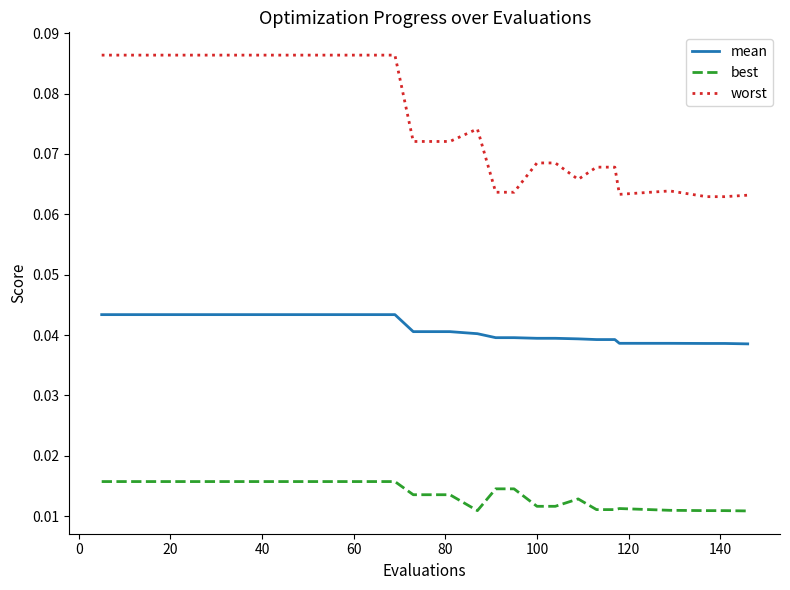

Which series has the largest total across all categories?

worst